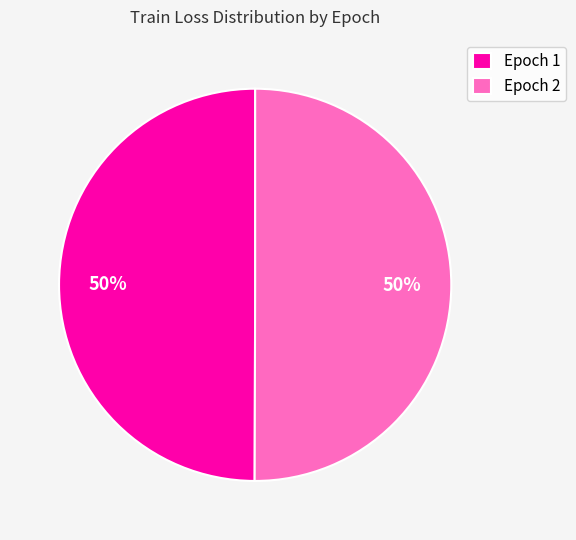

Combined, do Epoch 2 and Epoch 1 account for over 50%?

Yes